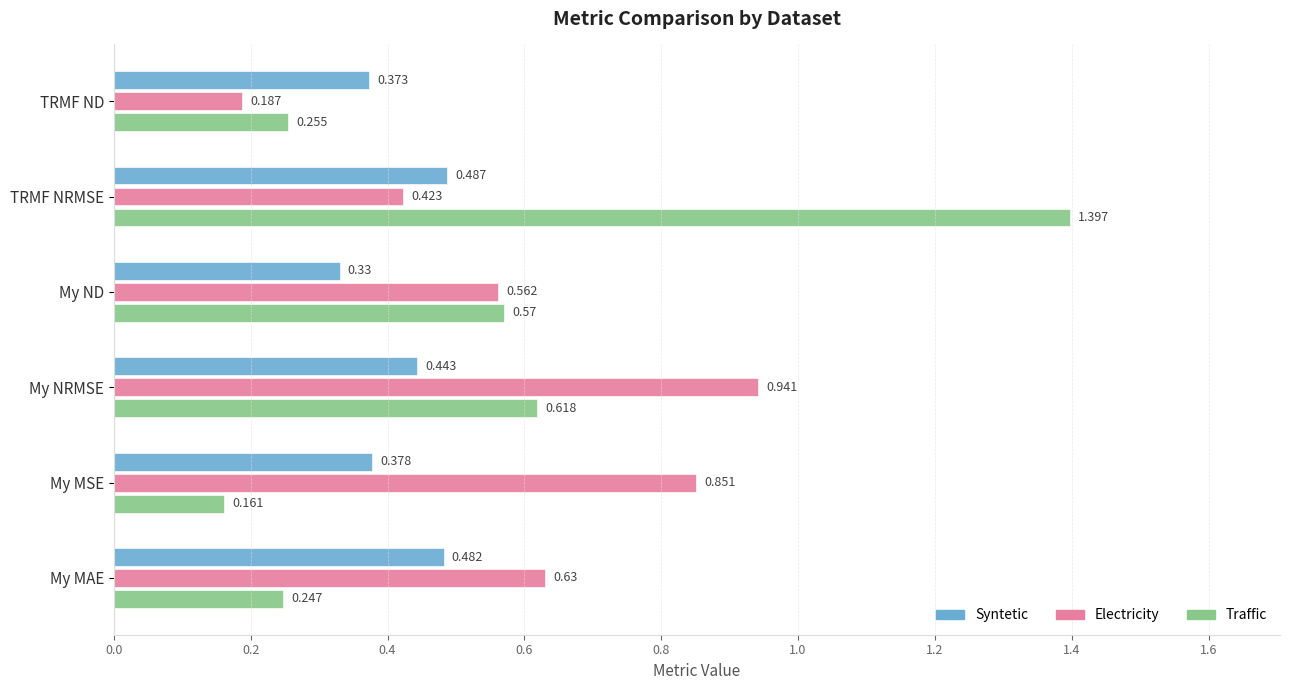

Between My ND and My MSE, which series saw the biggest shift?

Traffic